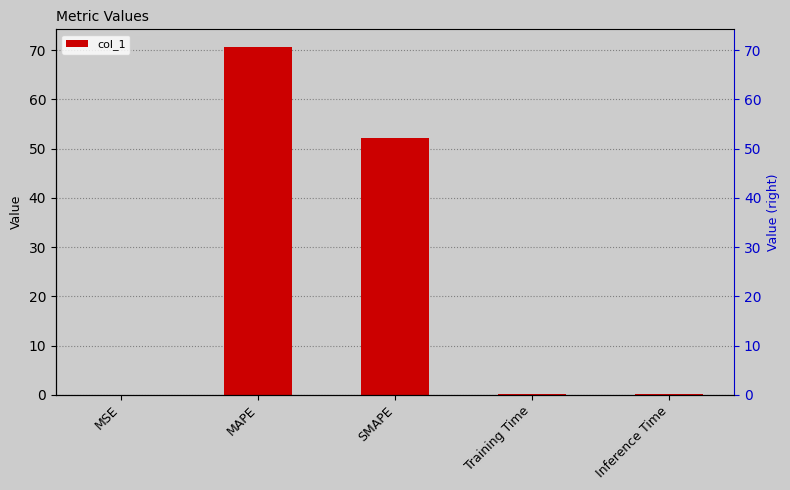

What position from the left is MAPE?

2